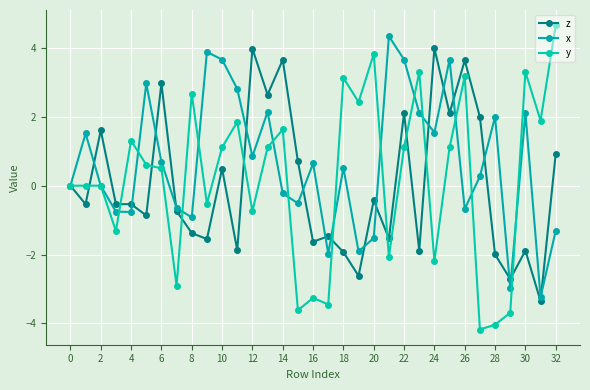

List the series in order of their overall mean, highest first.

x, y, z